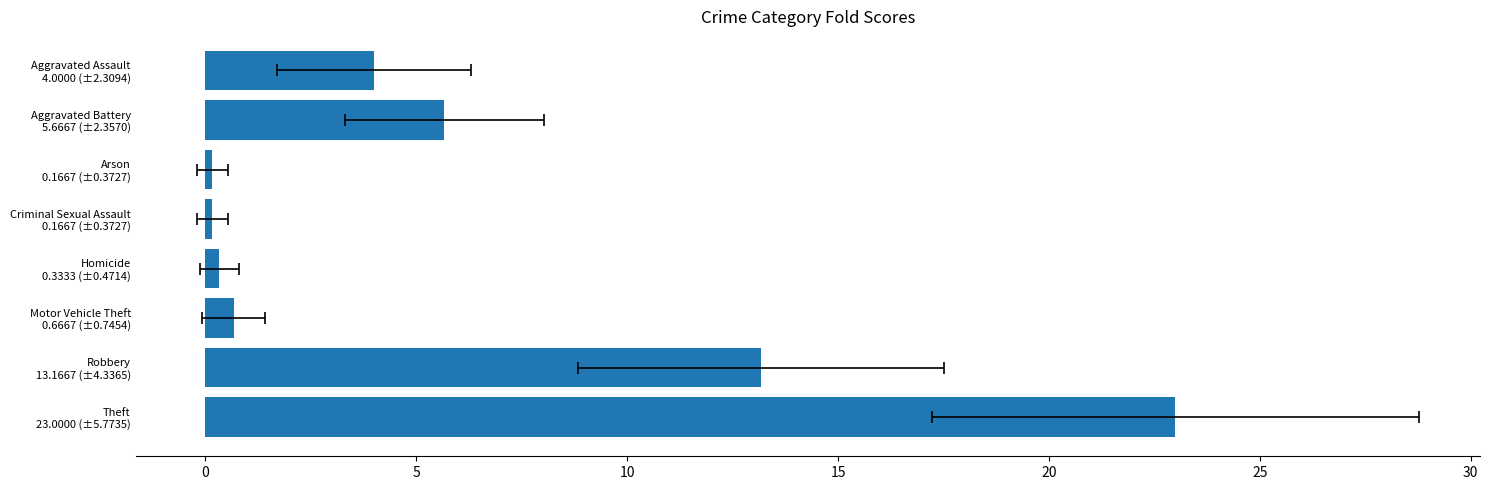

True or false: the data shows 7.9 at Robbery 13.1667 (±4.3365).

False